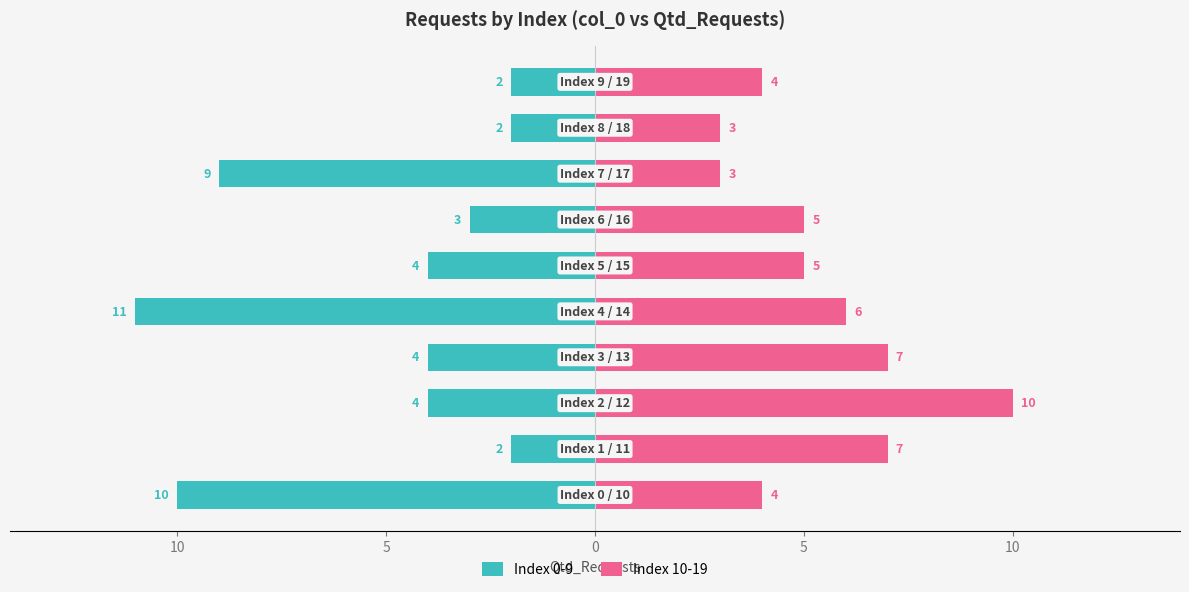

Is it true that Index 0-9 equals -1 at 5?

False